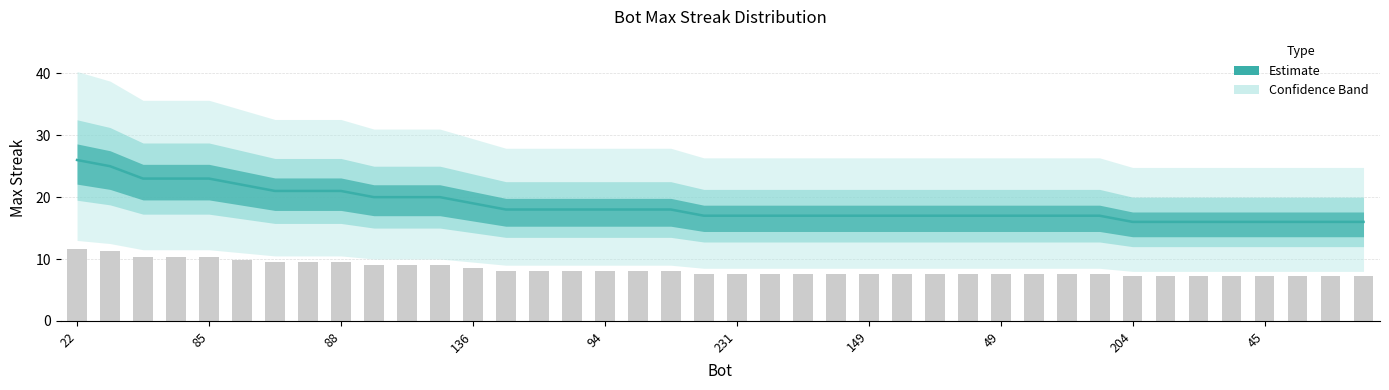

The value at 150 is 17. True or false?

True